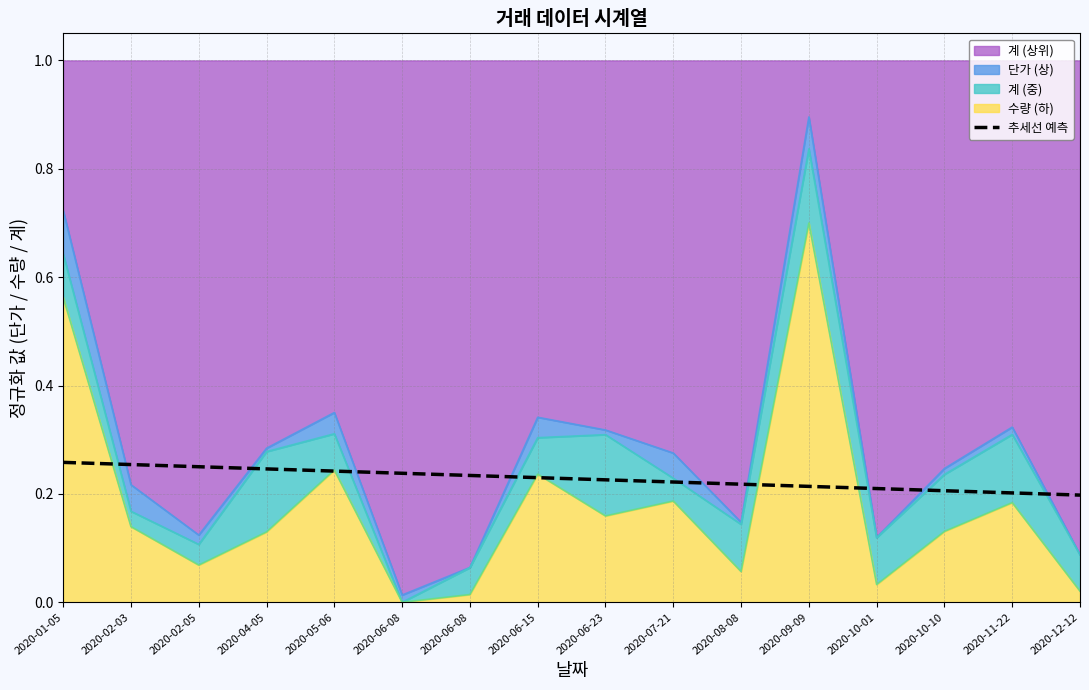

Reading right to left, list all the values displayed in this chart.

2020-12-12=0.2	2020-11-22=0.2	2020-10-10=0.2	2020-10-01=0.2	2020-09-09=0.2	2020-08-08=0.2	2020-07-21=0.2	2020-06-23=0.2	2020-06-15=0.2	2020-06-08=0.2	2020-06-08=0.2	2020-05-06=0.2	2020-04-05=0.2	2020-02-05=0.3	2020-02-03=0.3	2020-01-05=0.3